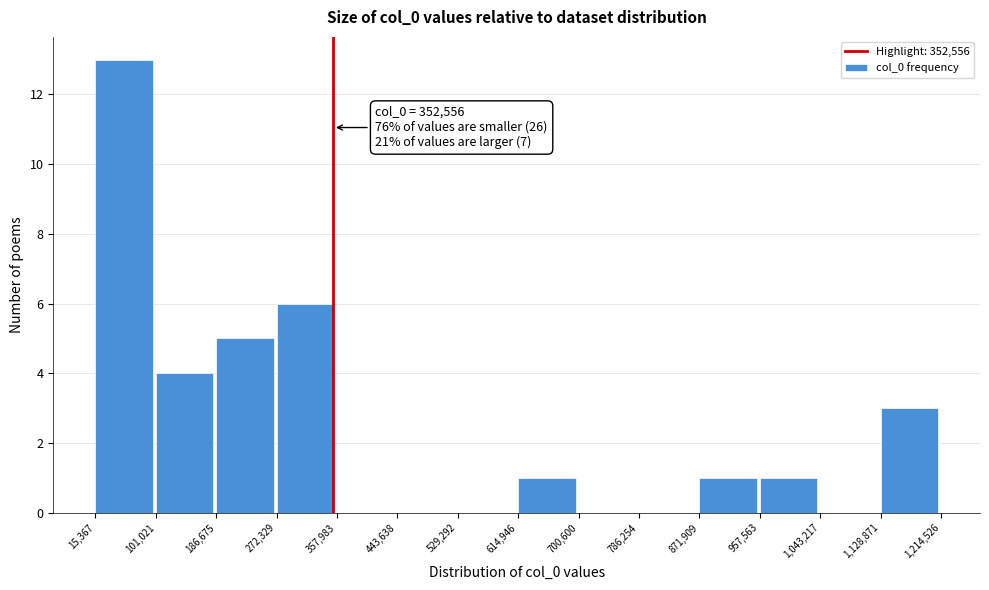

Over which range of the x-axis is the bar tallest?

15,367 to 101,021